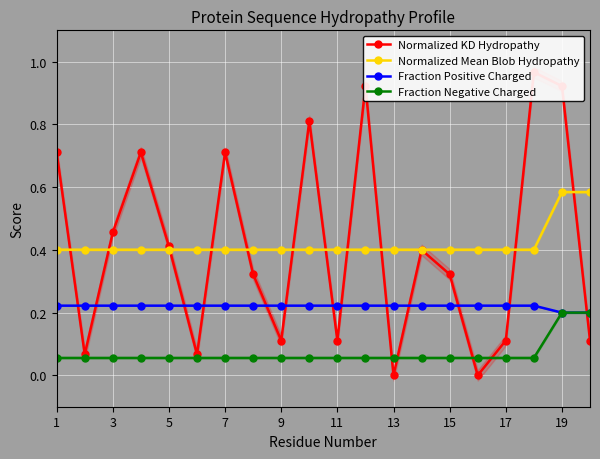

The Normalized Mean Blob Hydropathy series shows 0.4 at 15. True or false?

True